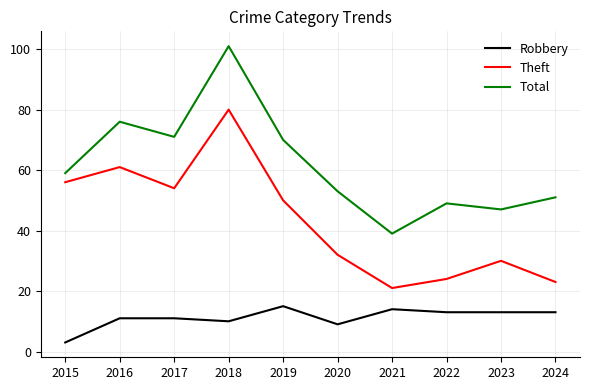

Rank the series by their average value, from lowest to highest.

Robbery, Theft, Total